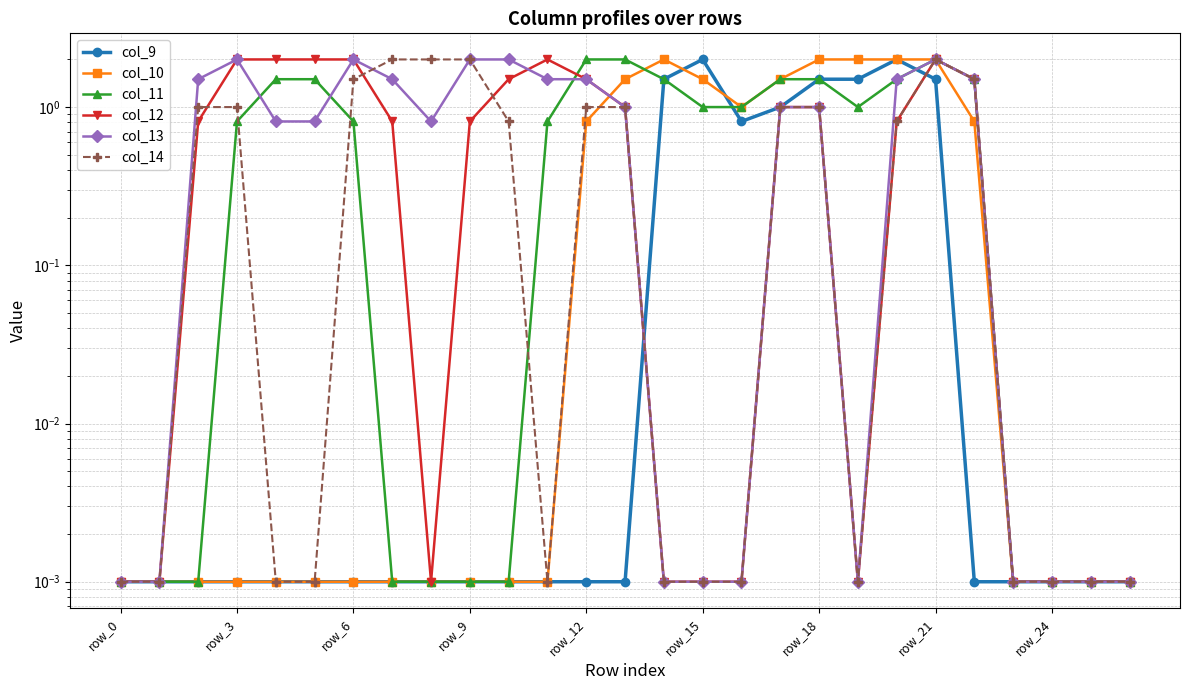

Between row_24 and 21, which is larger?

21